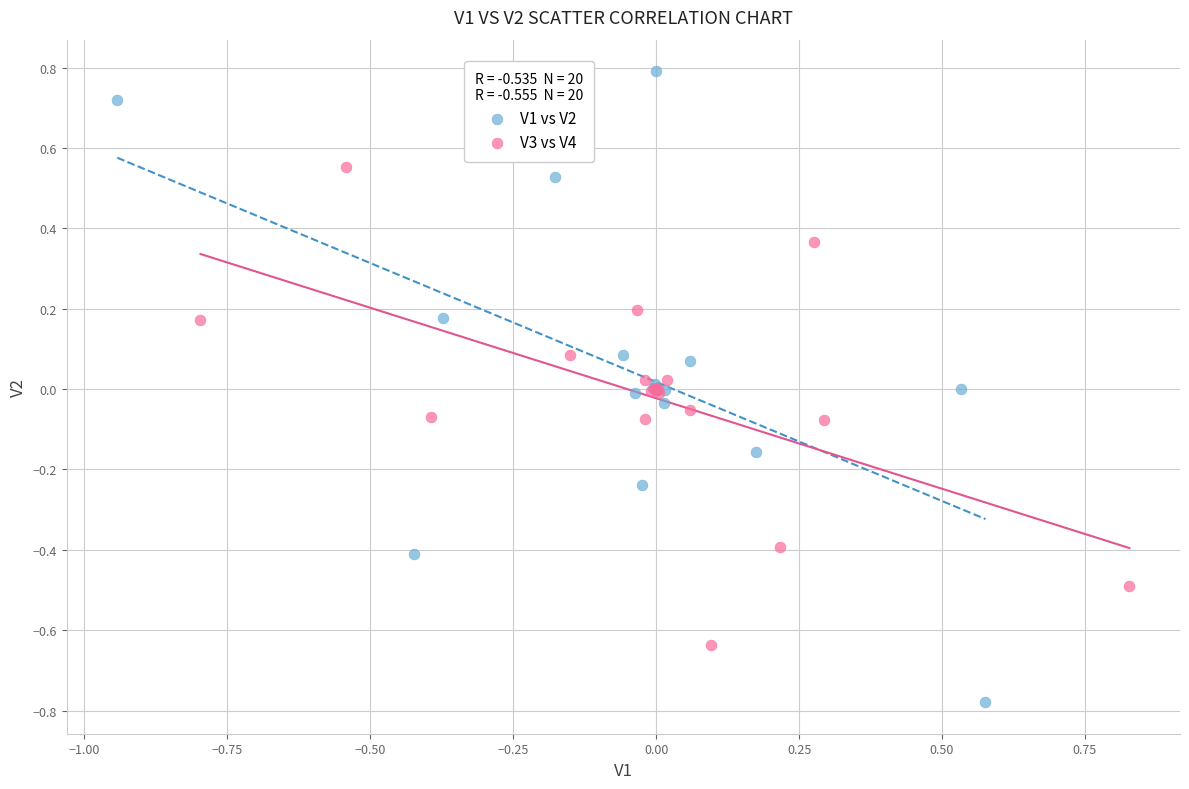

What are all the series names shown in the legend?

V1 vs V2, V3 vs V4